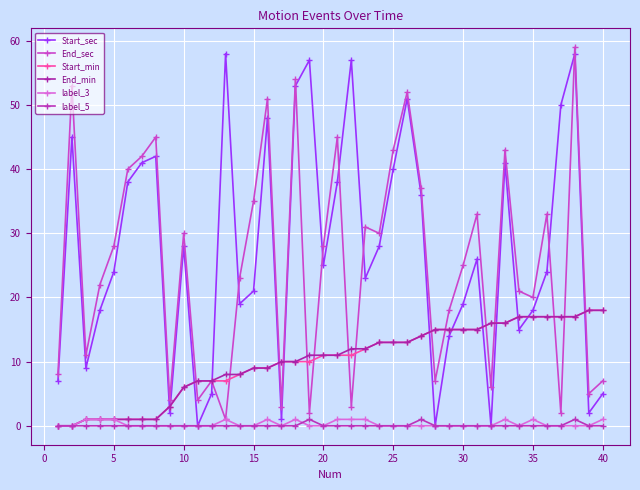

How many lines are shown in the chart?

6